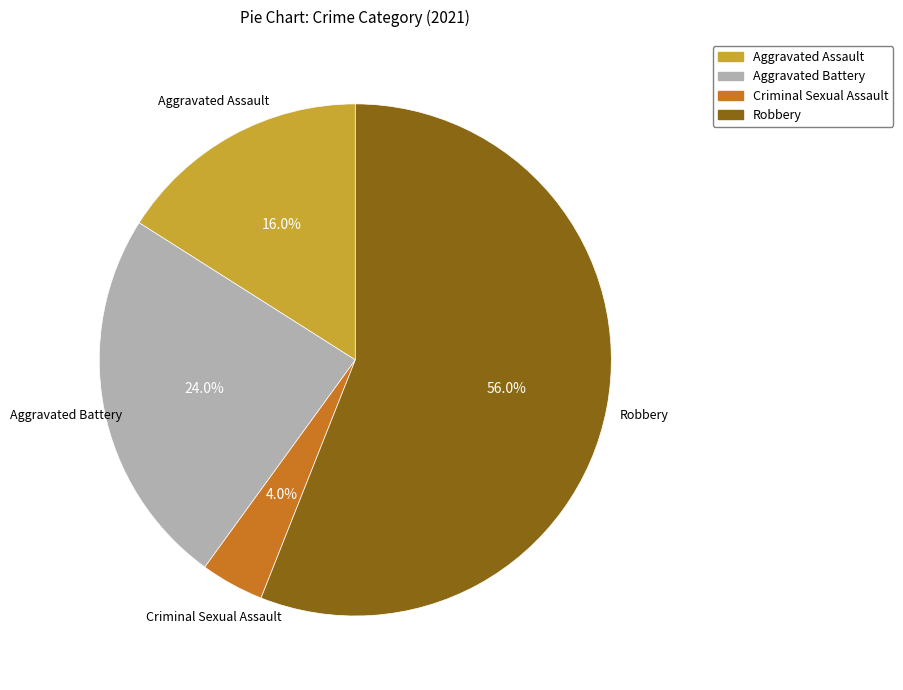

What is the ratio of the value at Aggravated Battery to the value at Aggravated Assault?

1.5